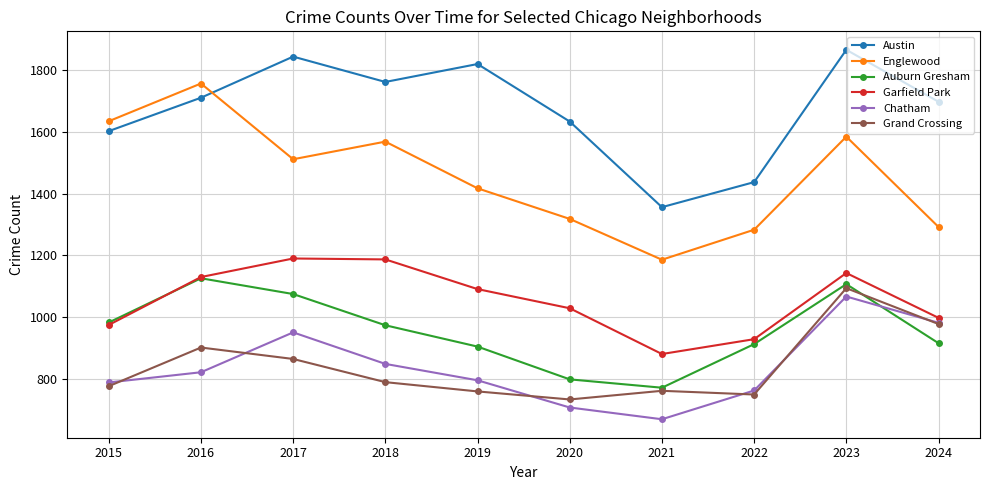

Between 2016 and 2024, which series saw the biggest shift?

Englewood